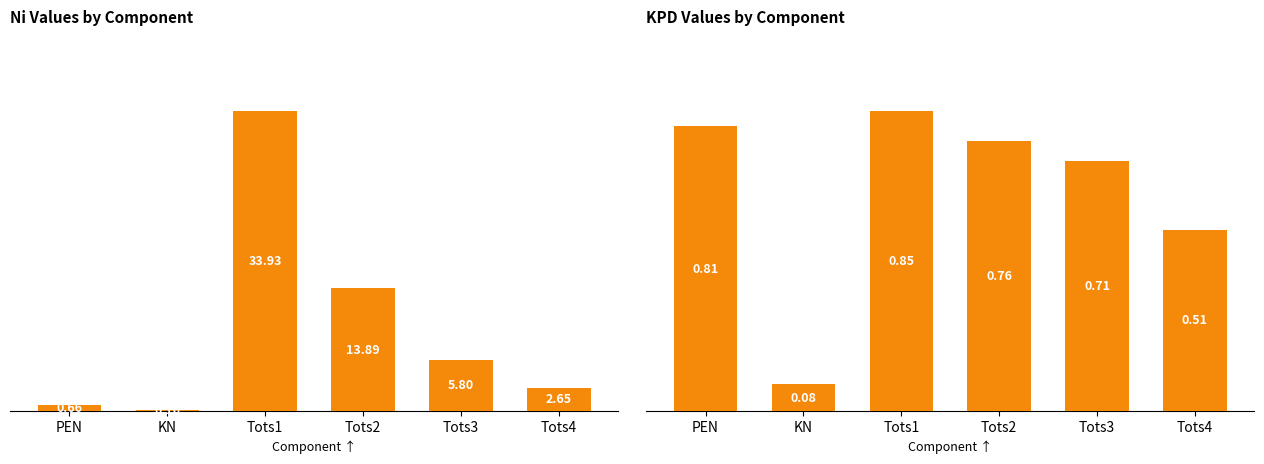

What is the average value of the KPD series?

0.6